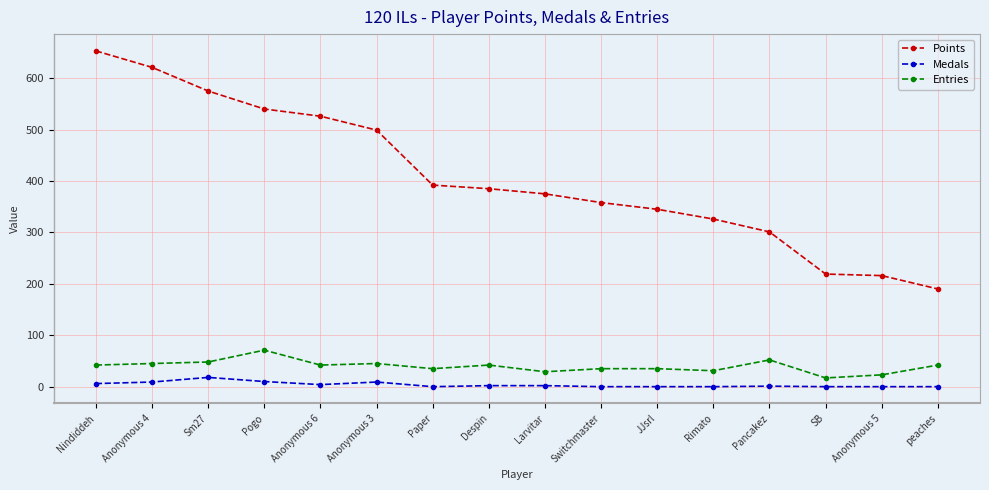

Which series has the largest total across all categories?

Points